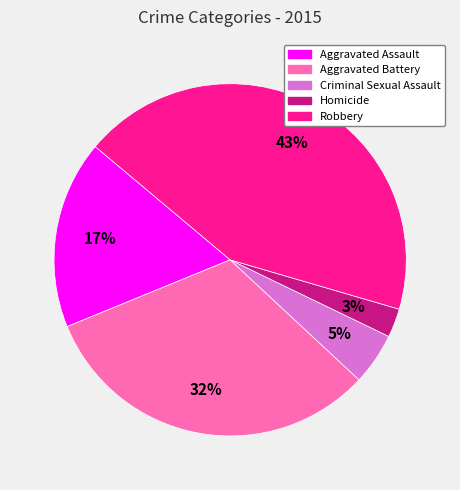

Rank the categories by value from lowest to highest.

Homicide, Criminal Sexual Assault, Aggravated Assault, Aggravated Battery, Robbery